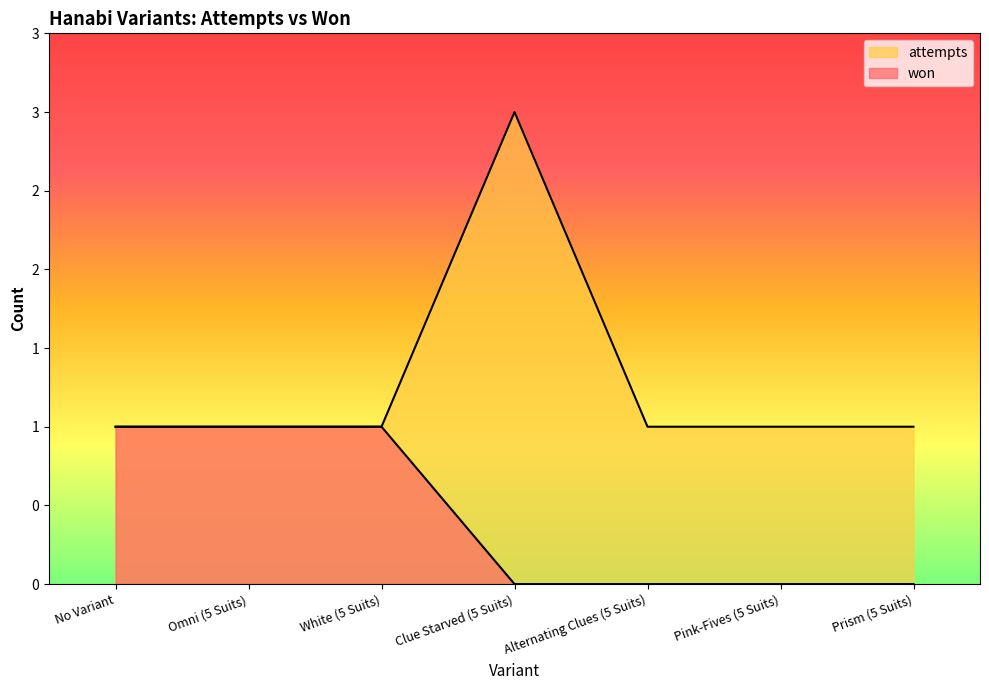

Which series has the widest spread of values?

attempts